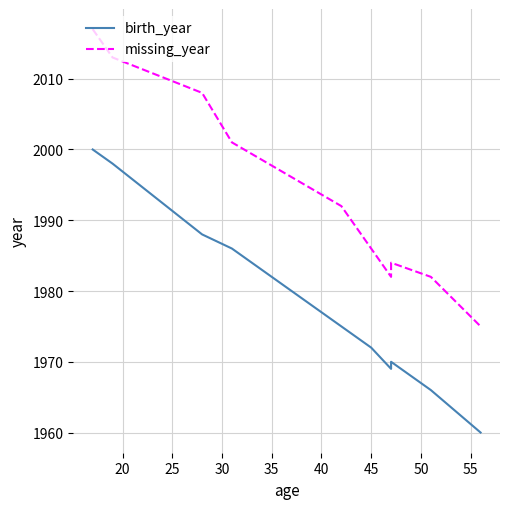

Reading left to right, extract all data points from this chart.

birth_year: 2000	1998	1988	1986	1975	1972	1969	1970	1966	1960
missing_year: 2017	2013	2008	2001	1992	1986	1982	1984	1982	1975